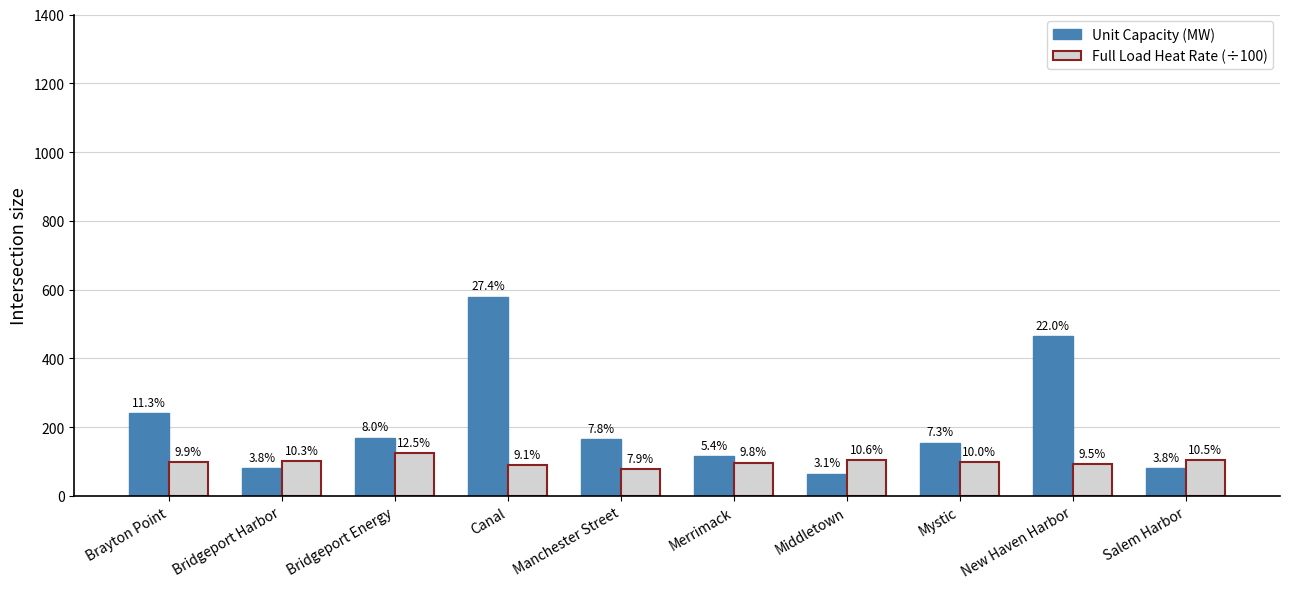

What are all the series names shown in the legend?

Unit Capacity (MW), Full Load Heat Rate (÷100)